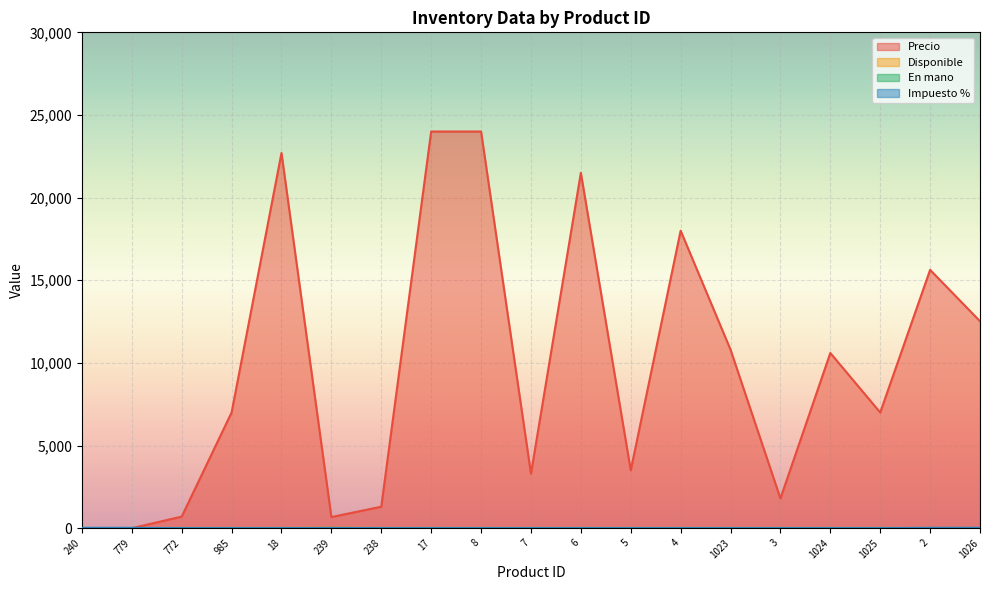

Between which two adjacent categories do Precio and Impuesto % first intersect?

779 and 772